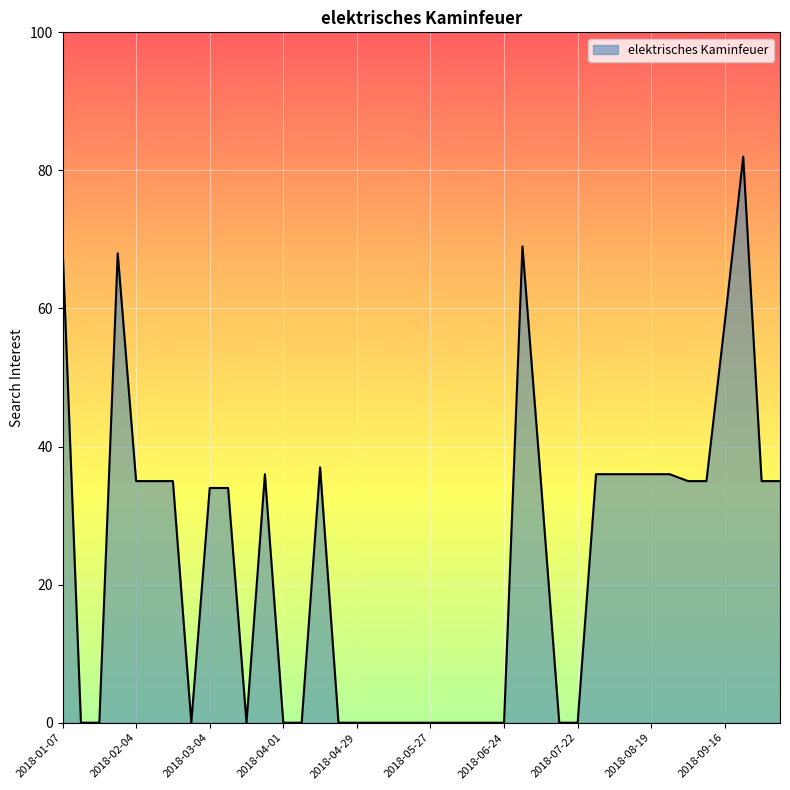

True or false: there are more than 2 points higher than both neighbors.

True